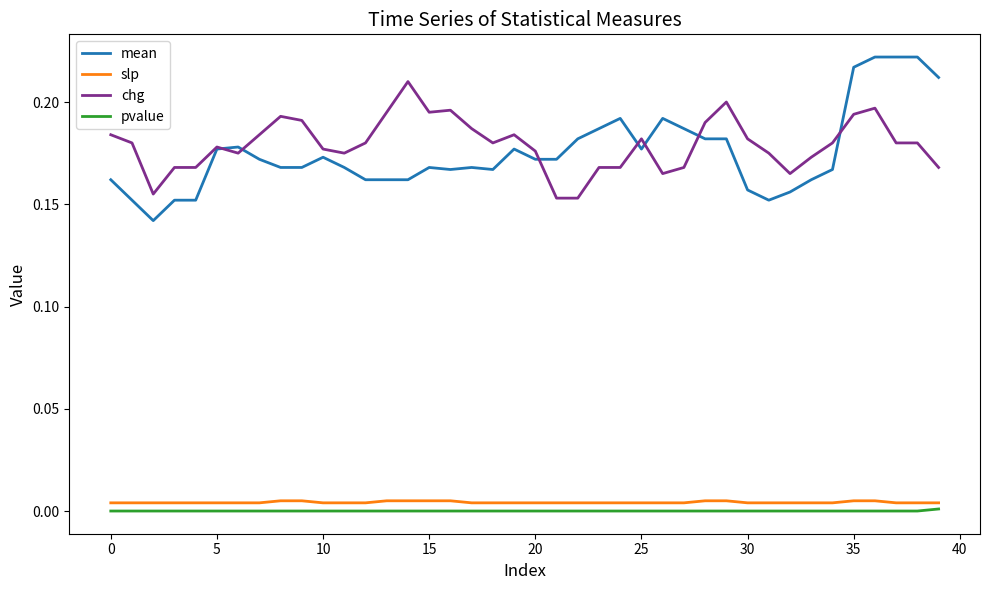

True or false: chg and pvalue intersect in this chart.

False